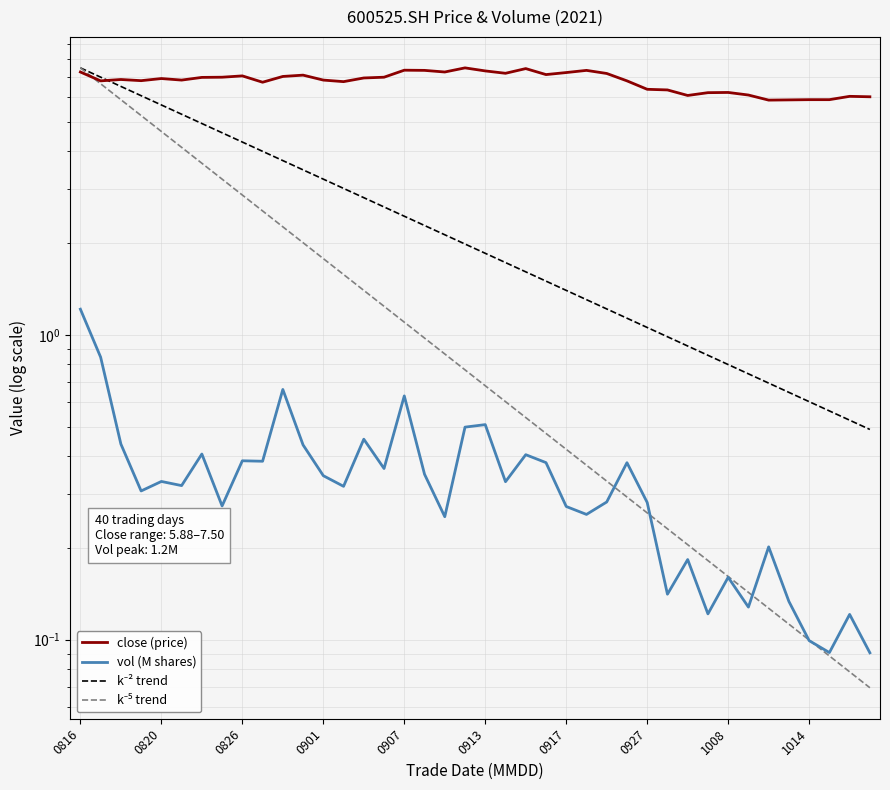

True or false: close and vol intersect in this chart.

False